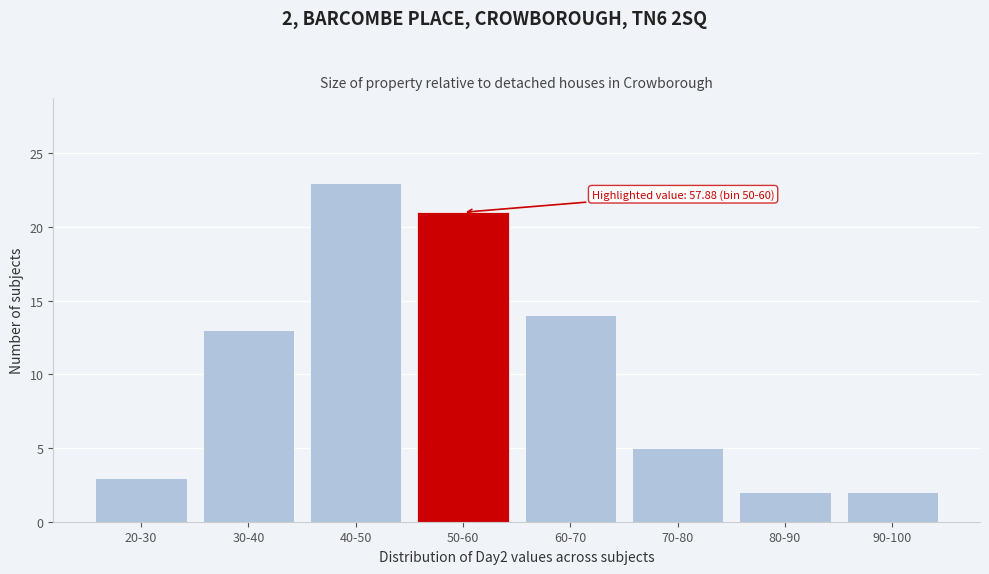

Reading left to right, extract all data points from this chart.

3	13	23	21	14	5	2	2